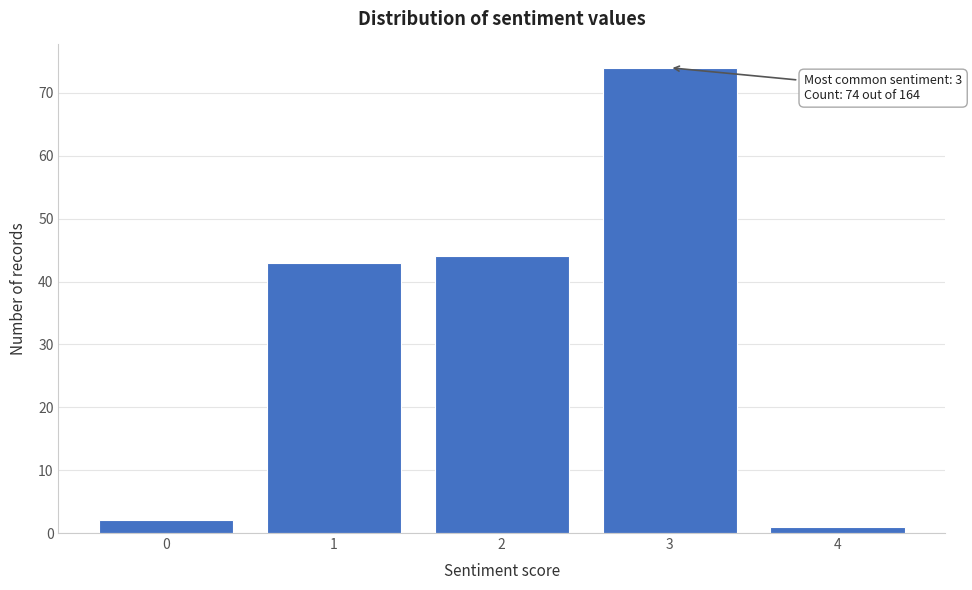

Reading left to right, list all the values displayed in this chart.

2	43	44	74	1